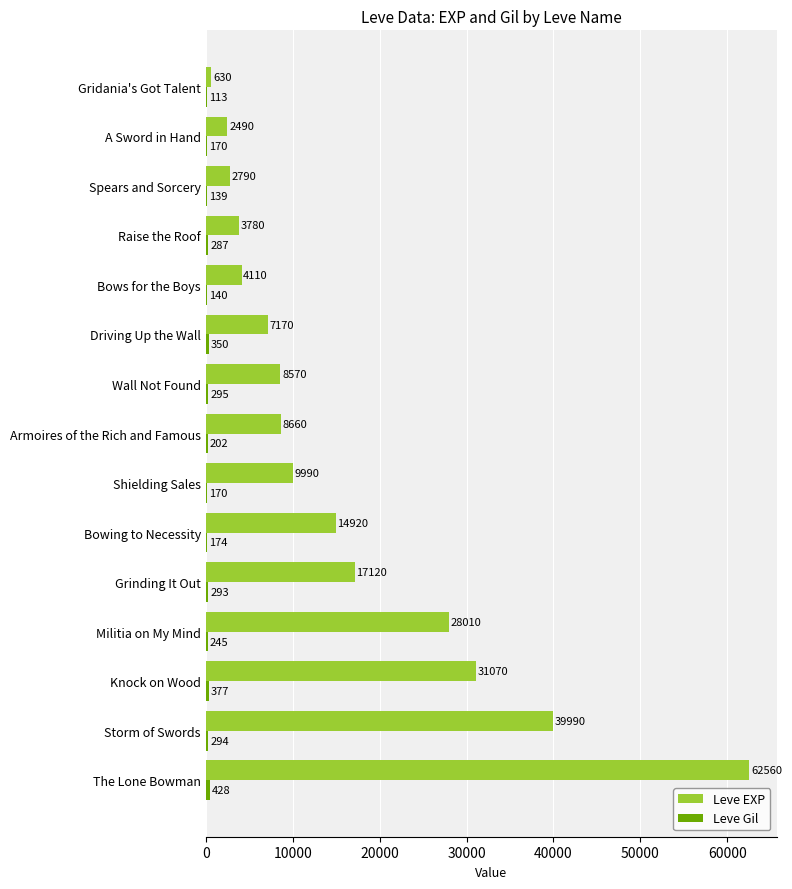

What is the greatest value displayed?

62560